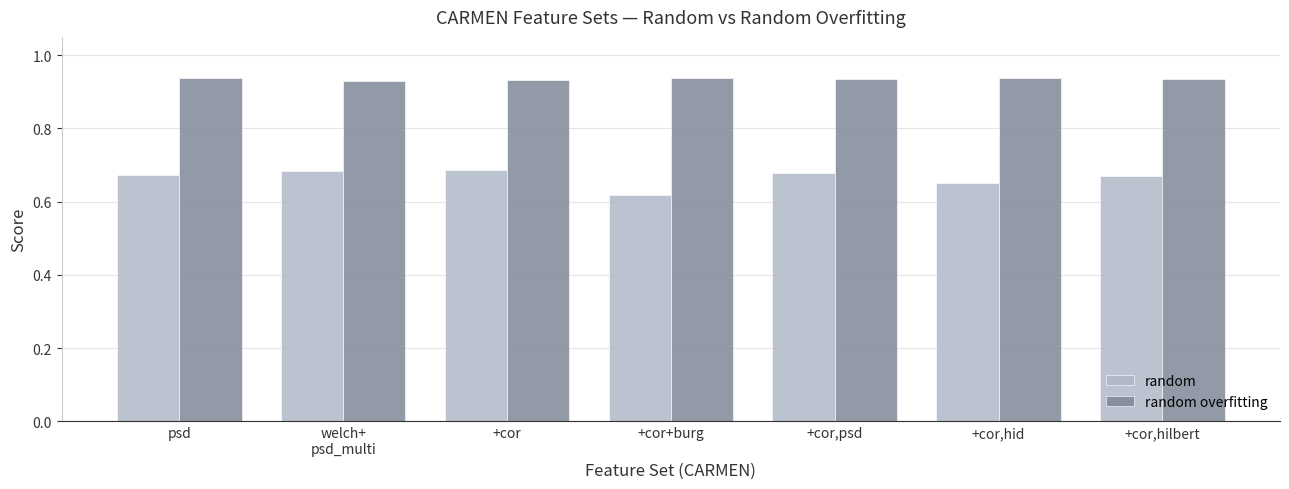

Where is random nearest to the value 0?

+cor+burg